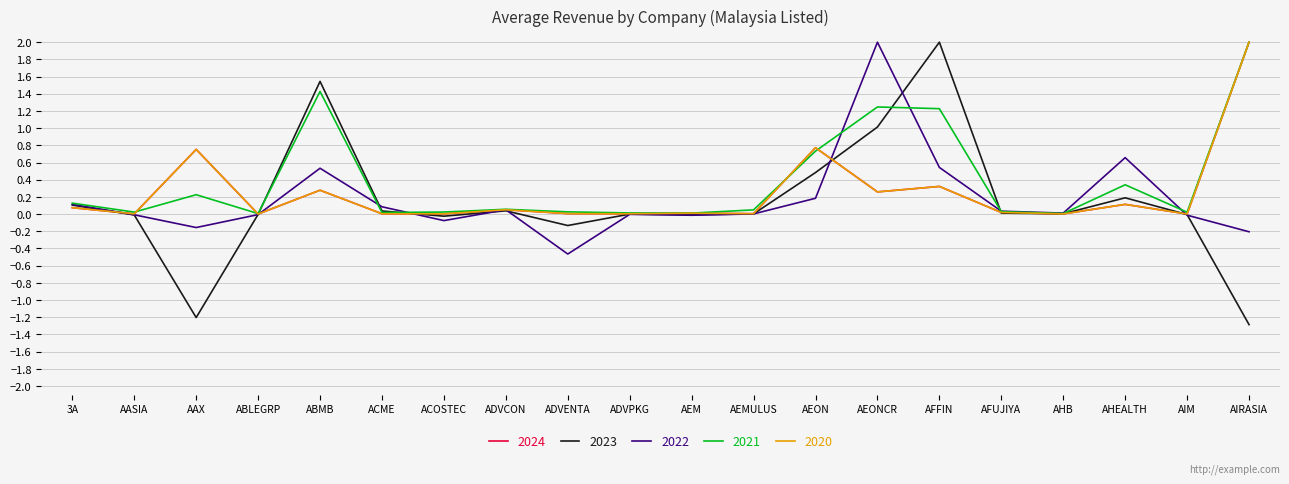

Rank the series at 3A from highest to lowest value.

2021, 2022, 2023, 2024, 2020